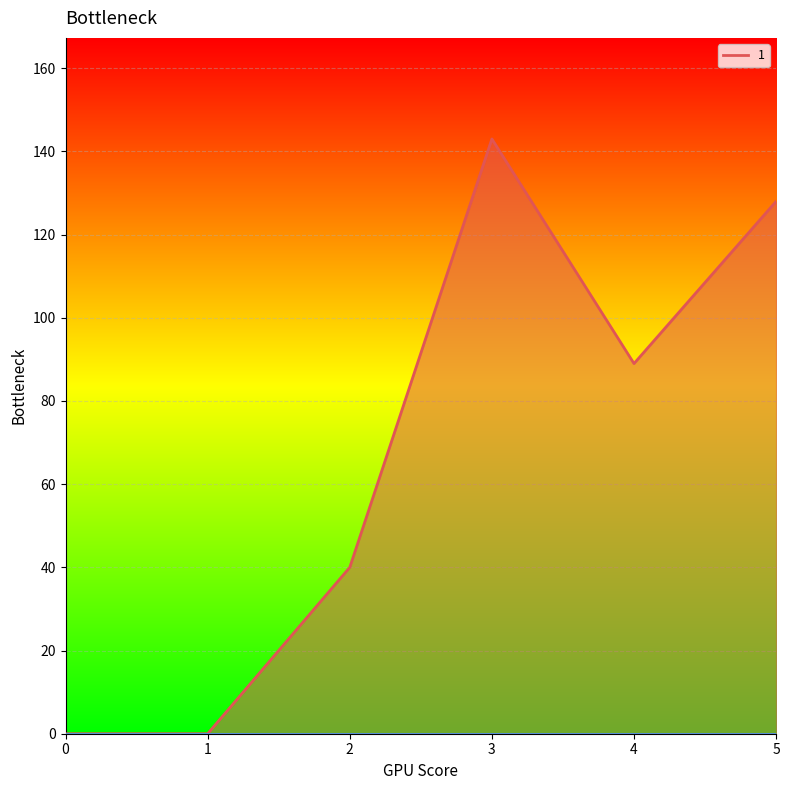

True or false: 6 has a value of 0 at 0.

True